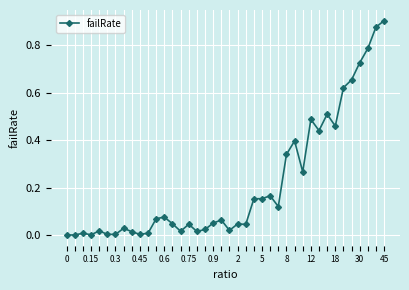

What is the sum of all values?

8.7